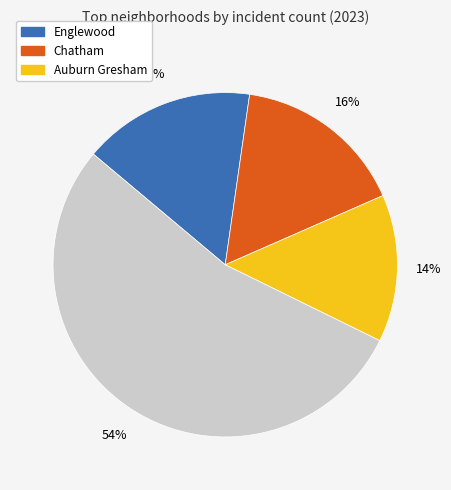

To the nearest percent, what is the difference between the largest and smallest slice percentages?

40%